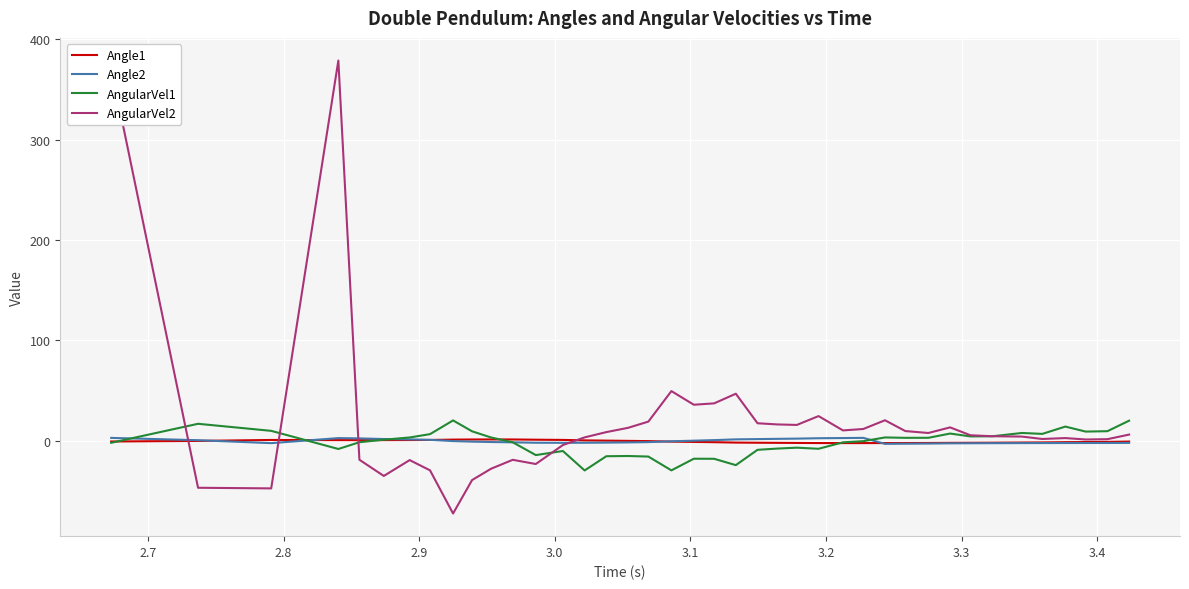

What are all the series names shown in the legend?

Angle1, Angle2, AngularVel1, AngularVel2